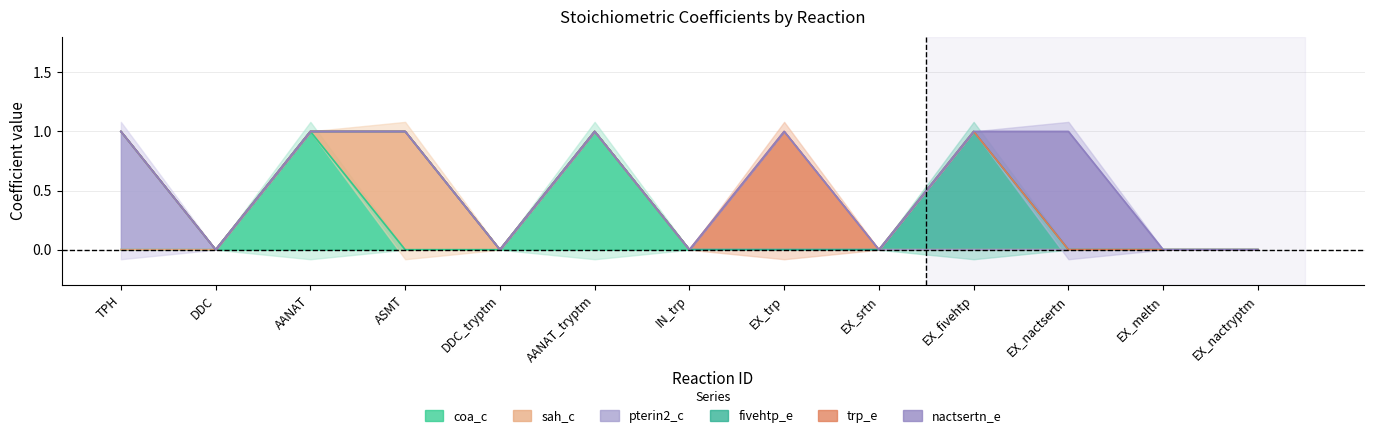

What is the sum of the trp_e values at EX_nactryptm and EX_trp?

1